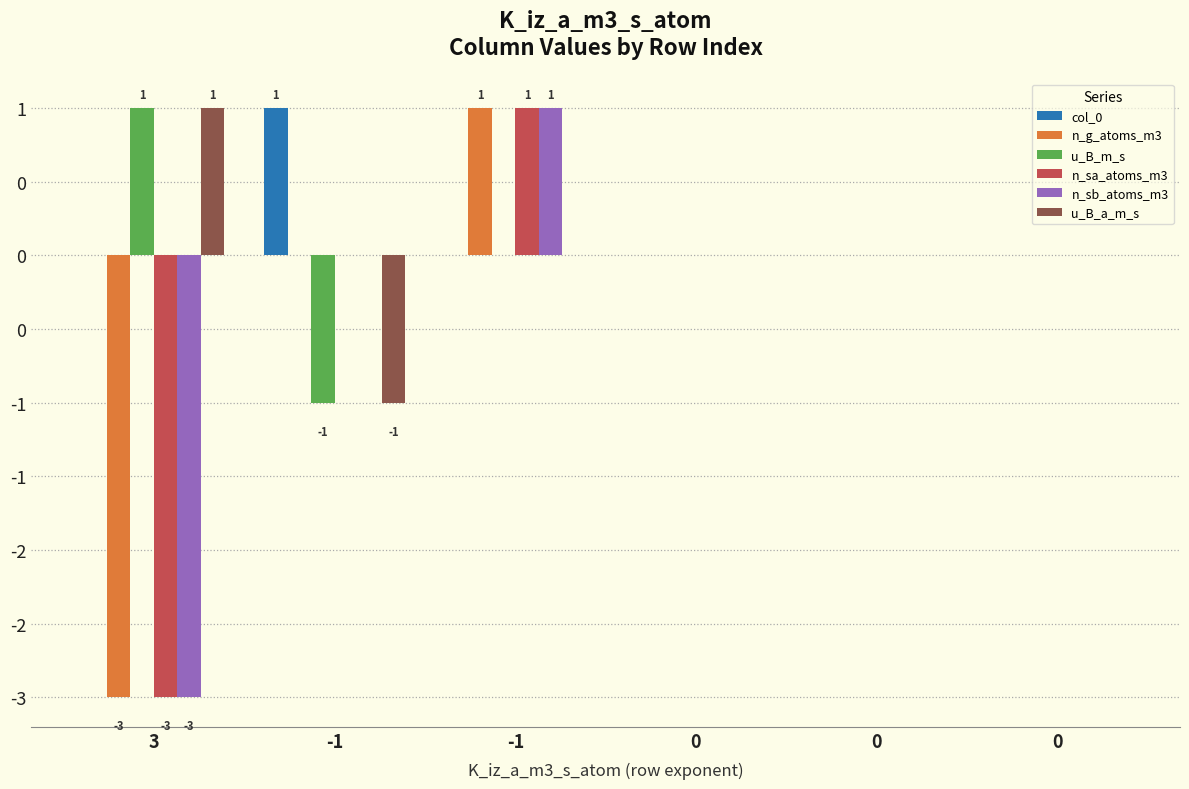

Are the bars horizontal?

No